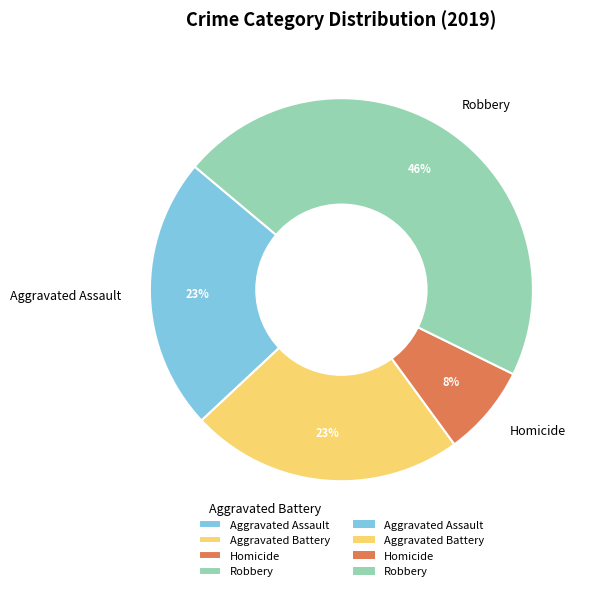

To the nearest percent, what portion does Aggravated Battery represent?

23%